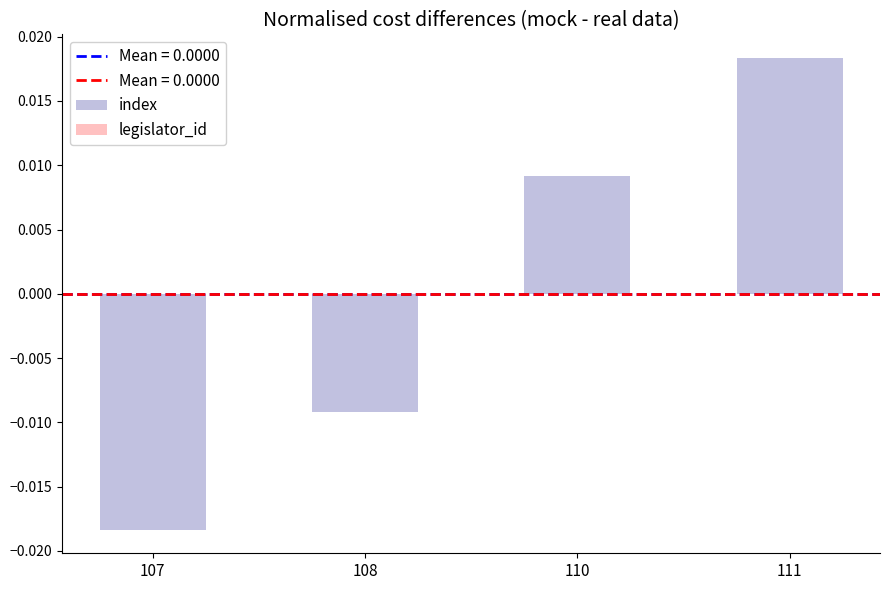

At which category does the chart reach its minimum across all series?

107